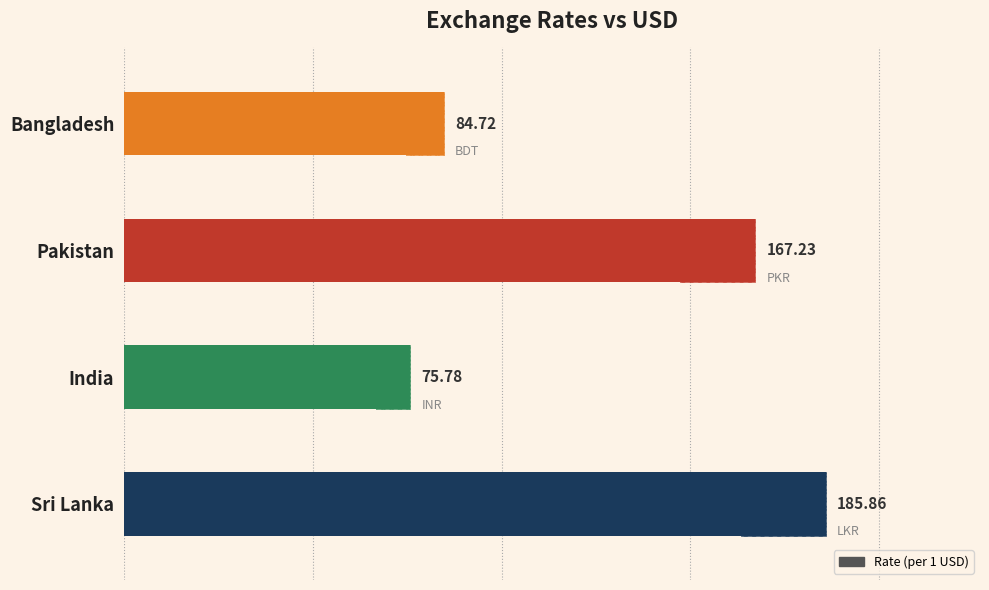

Reading left to right, transcribe all the data shown in this chart.

185.9	75.8	167.2	84.7